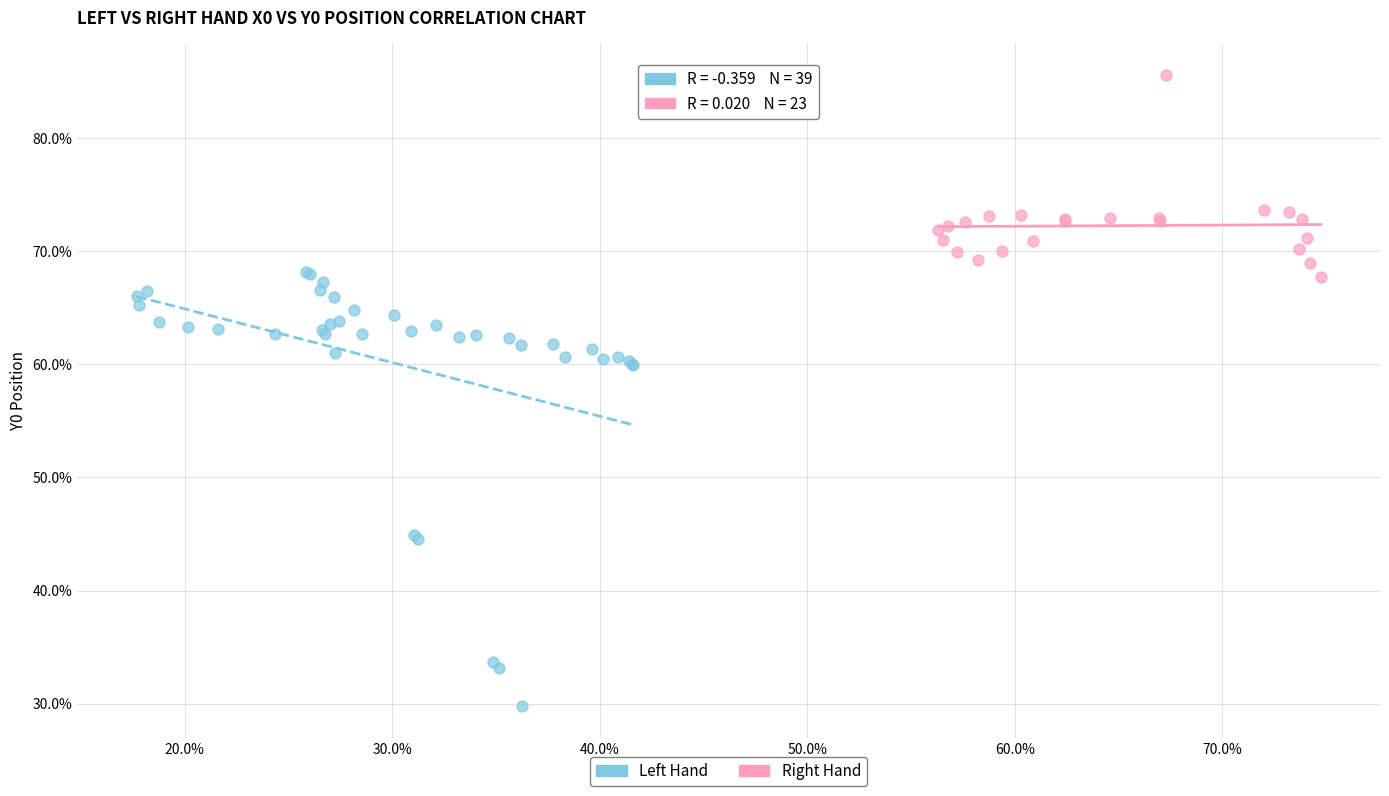

What are all the series names shown in the legend?

Left Hand, Right Hand